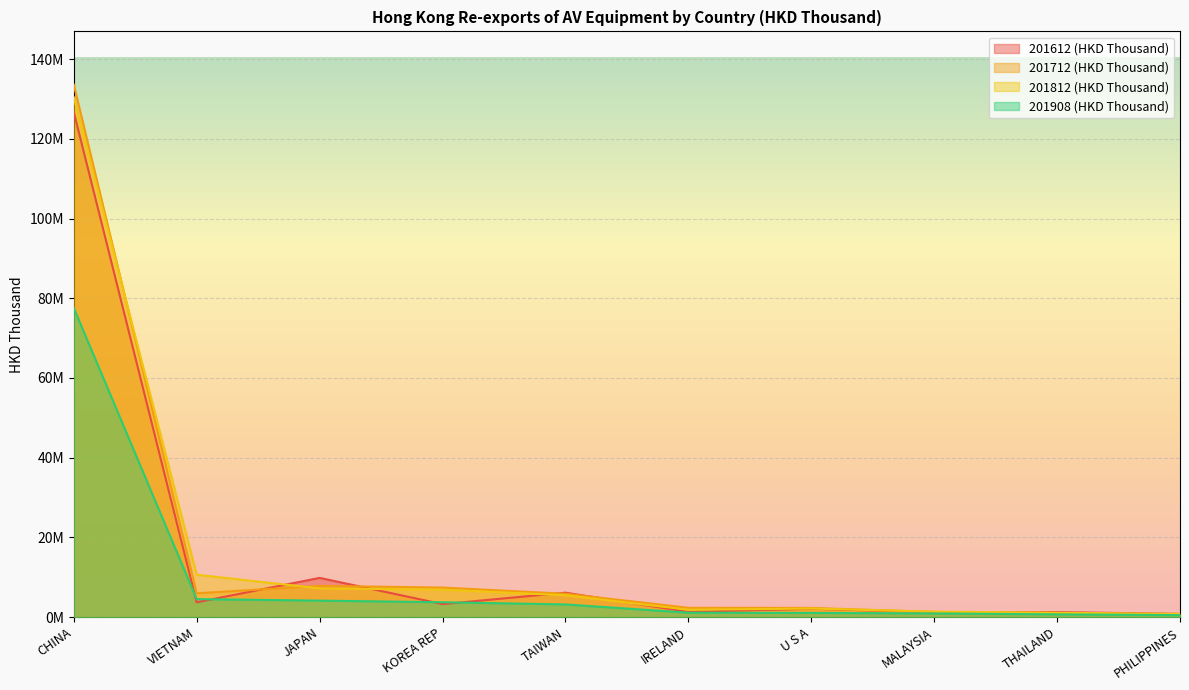

How many values in the 201812 (HKD Thousand) series are below 5484254?

5